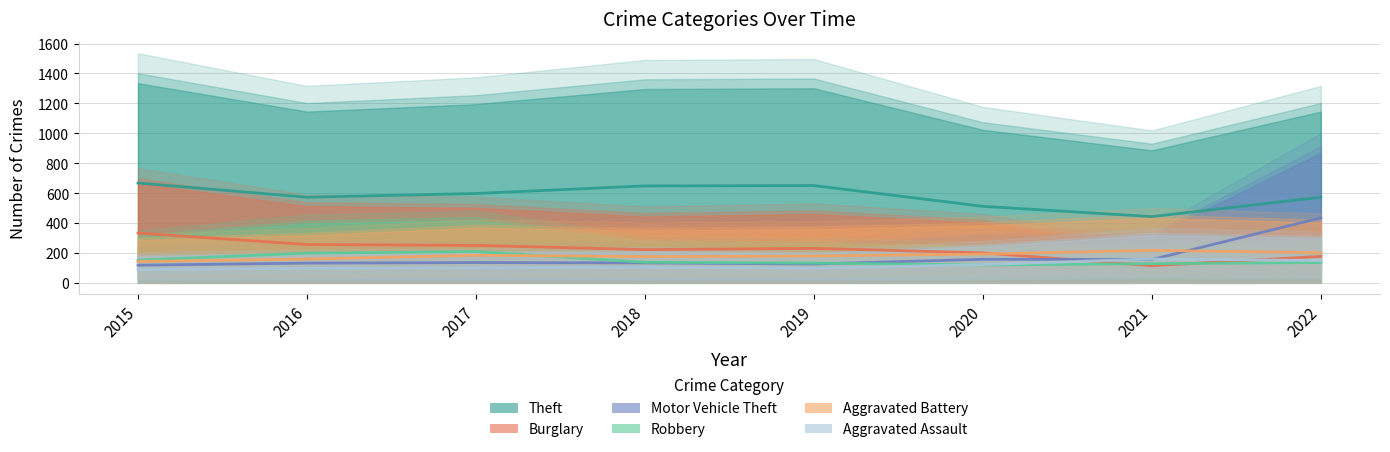

In Aggravated Battery, how many points are lower than both neighbors (excluding endpoints)?

1